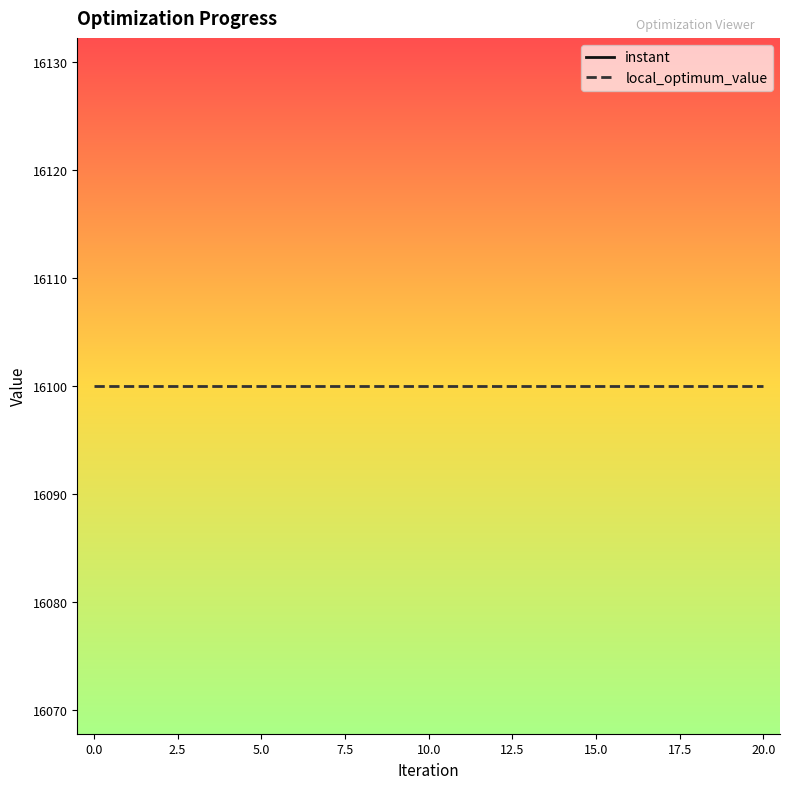

Which series contains the lowest Y value?

instant